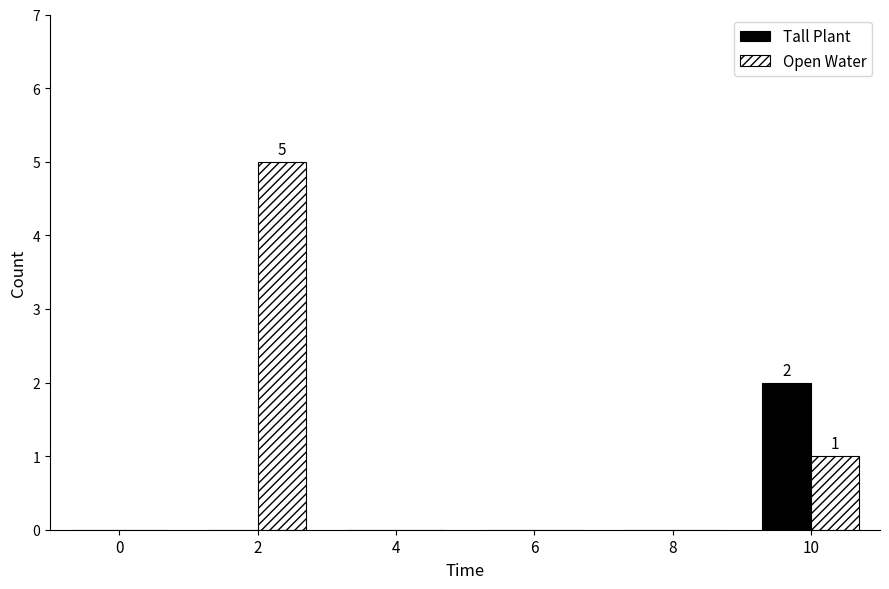

Is the value of Open Water at 2 greater than the value of Tall Plant at 0?

Yes